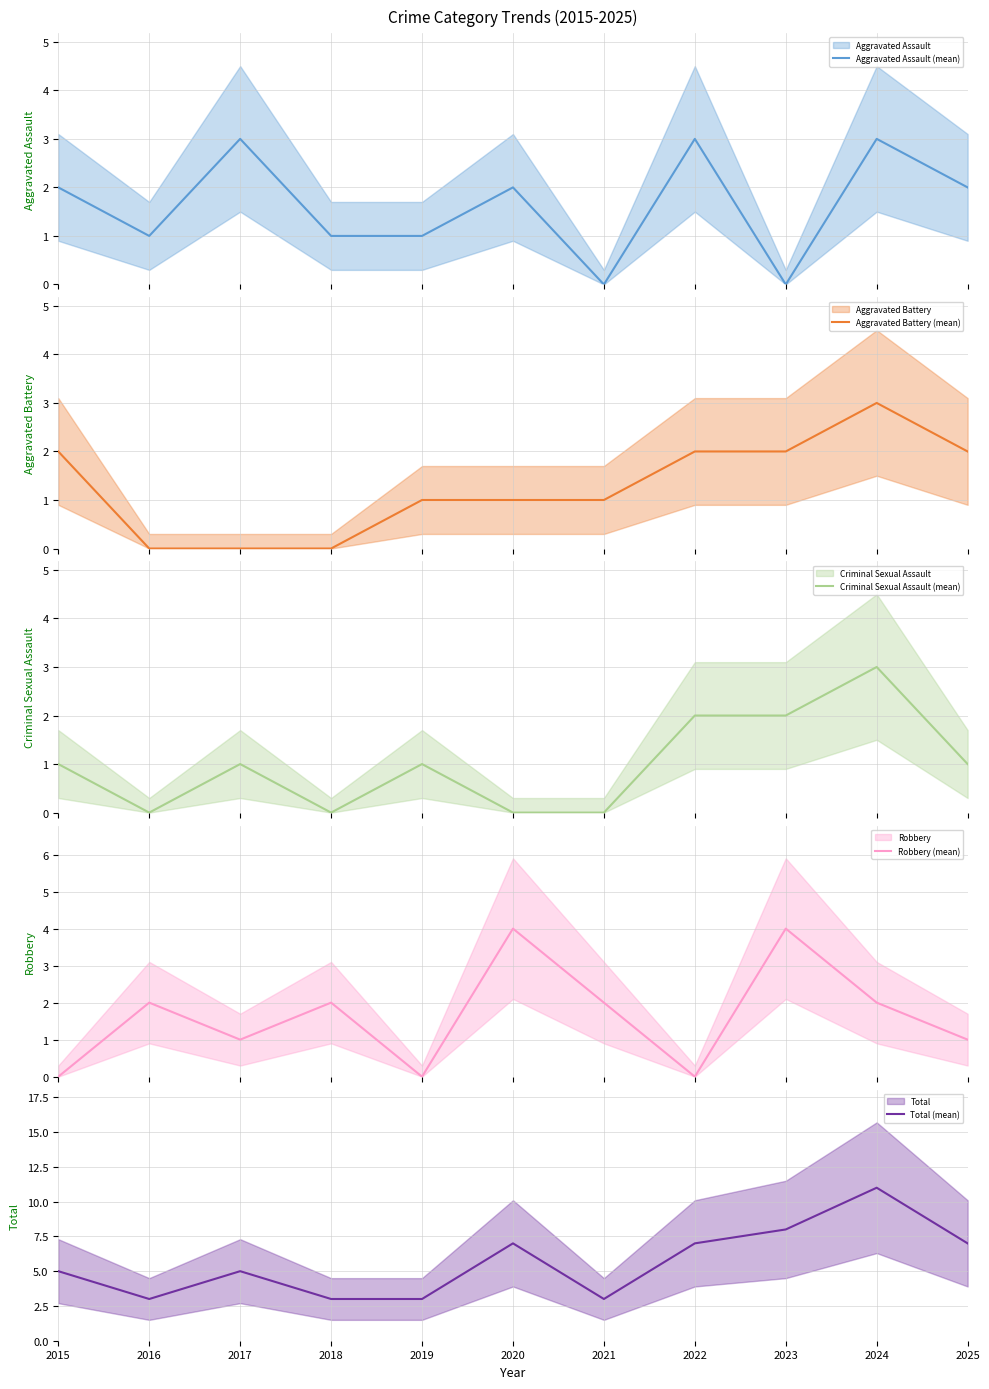

How many series are shown in this chart?

5